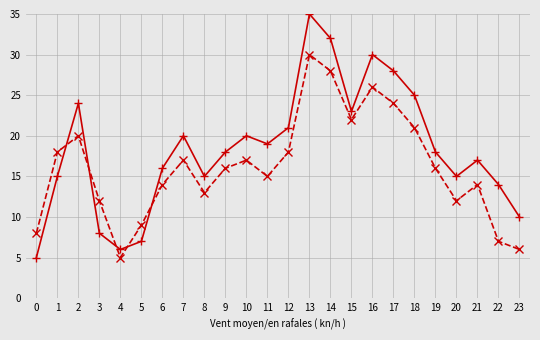

At which category is the sum across all series the highest?

13